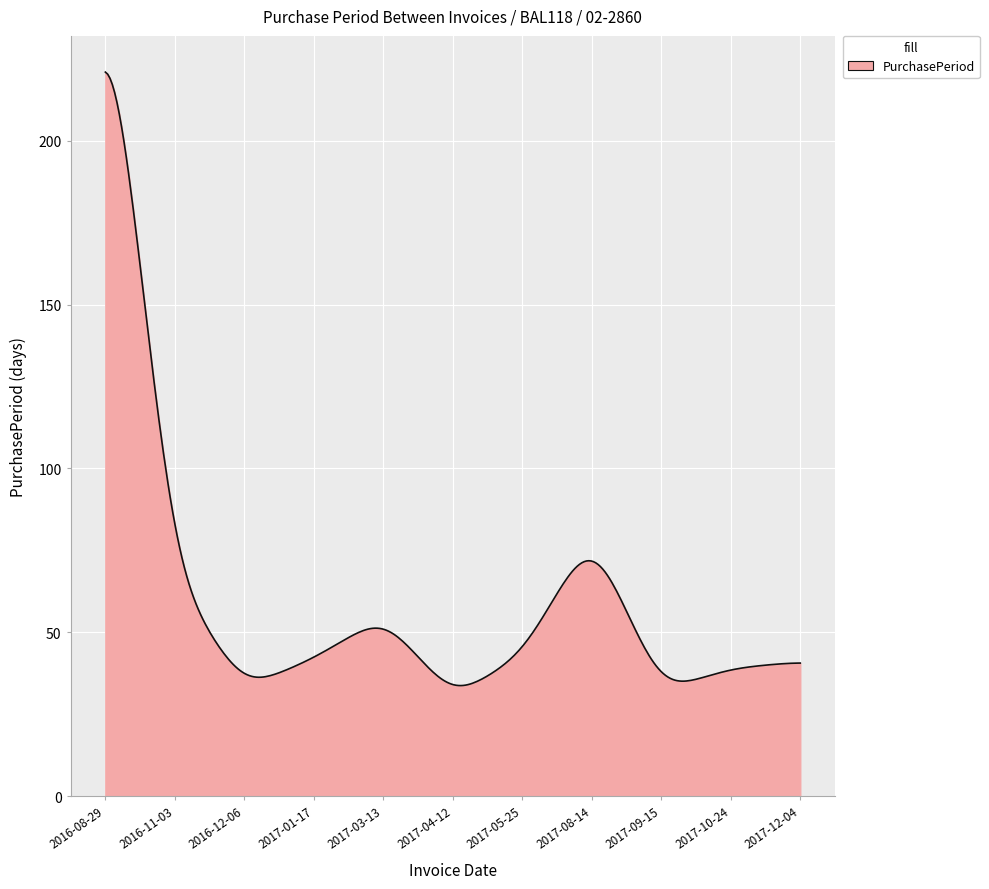

What is the difference between the maximum and minimum values?

187.2